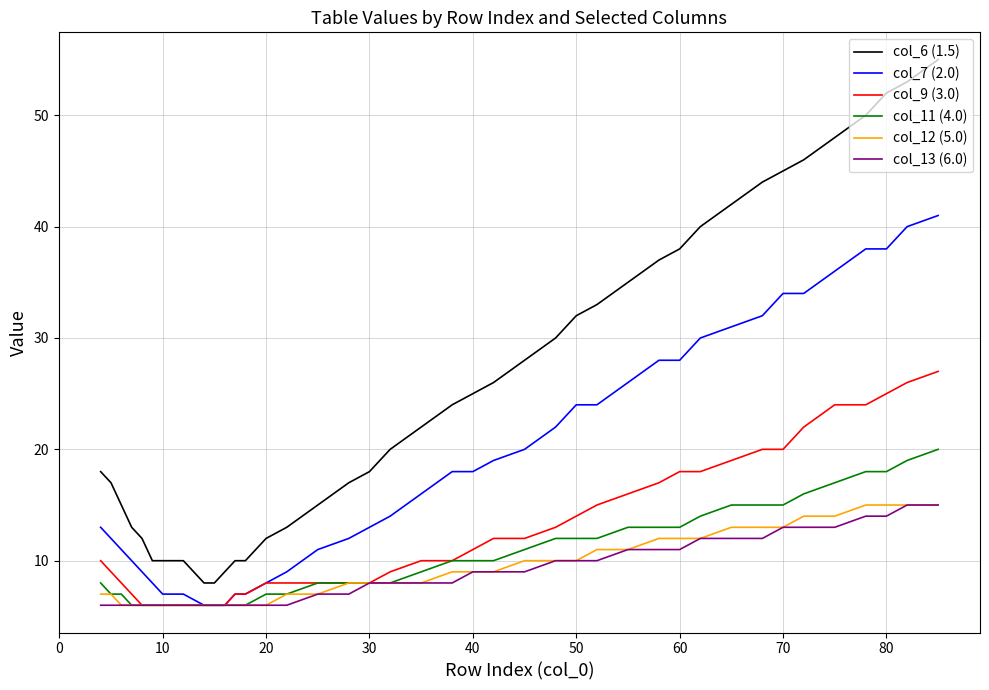

Which series has the largest range (max minus min)?

col_6 (1.5)